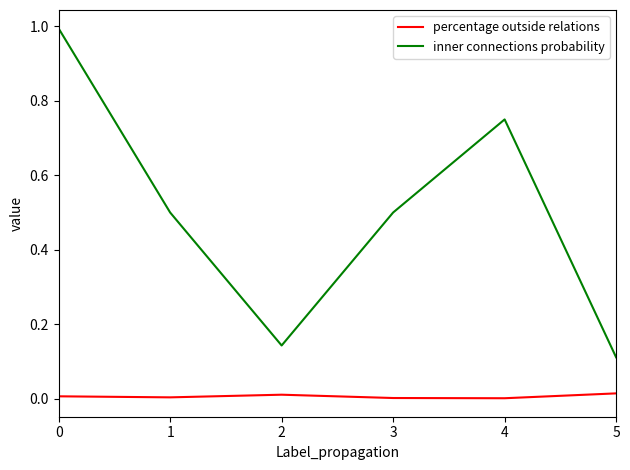

Which series has the largest total across all categories?

inner connections probability